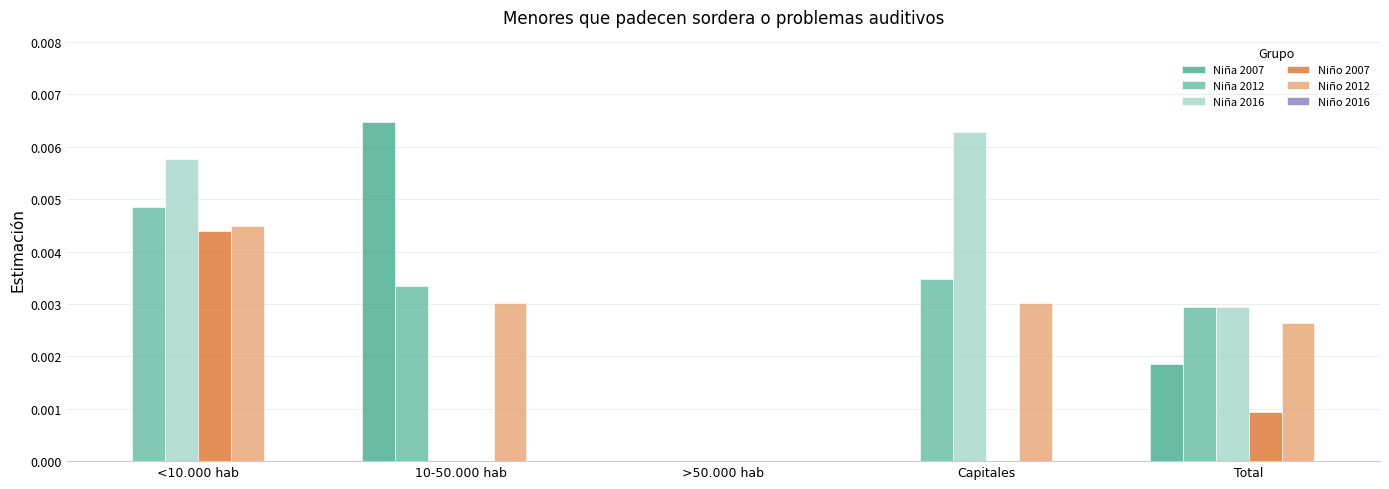

Which series has the largest range (max minus min)?

Niña 2007